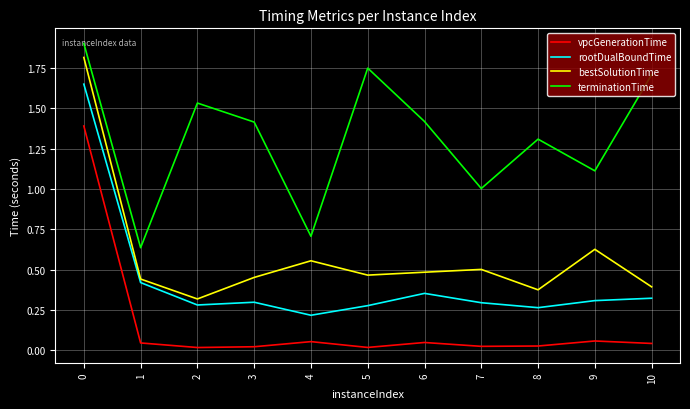

Does the chart display data point markers on the line(s)?

No